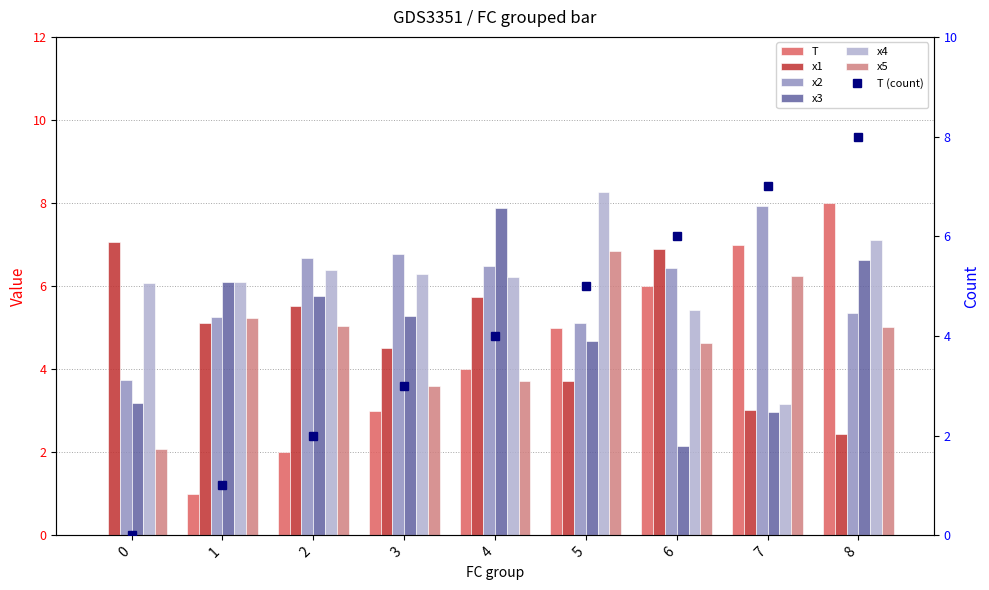

Which series has the largest range (max minus min)?

T